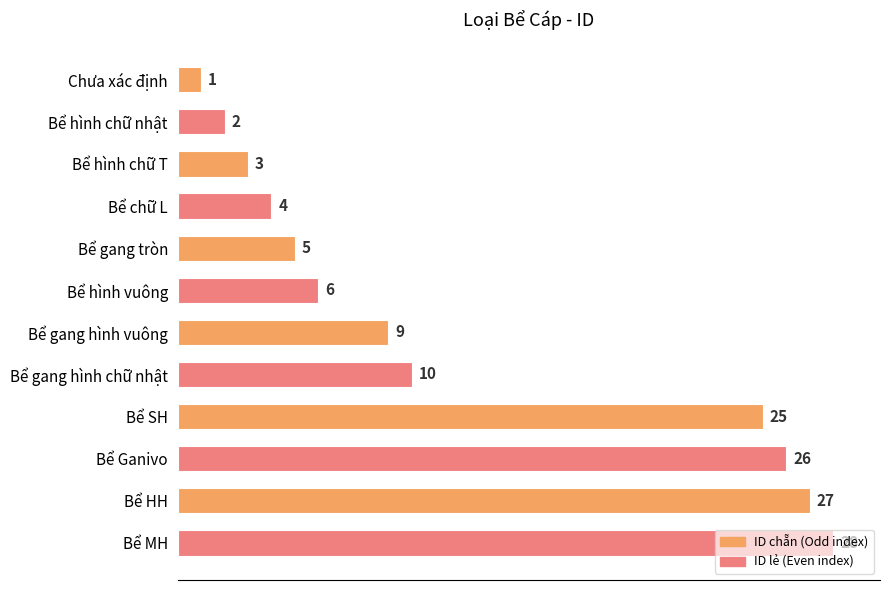

How many data points are less than 9?

6